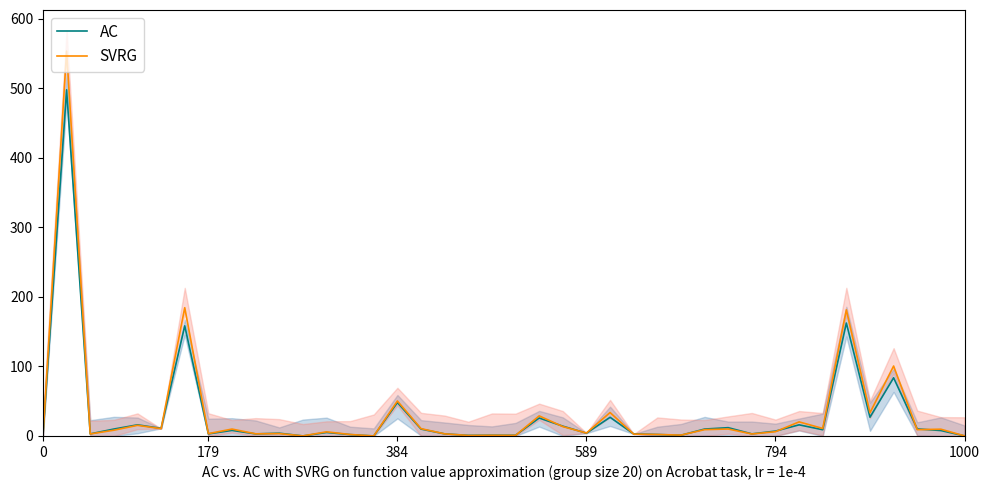

What are all the series names shown in the legend?

AC, SVRG